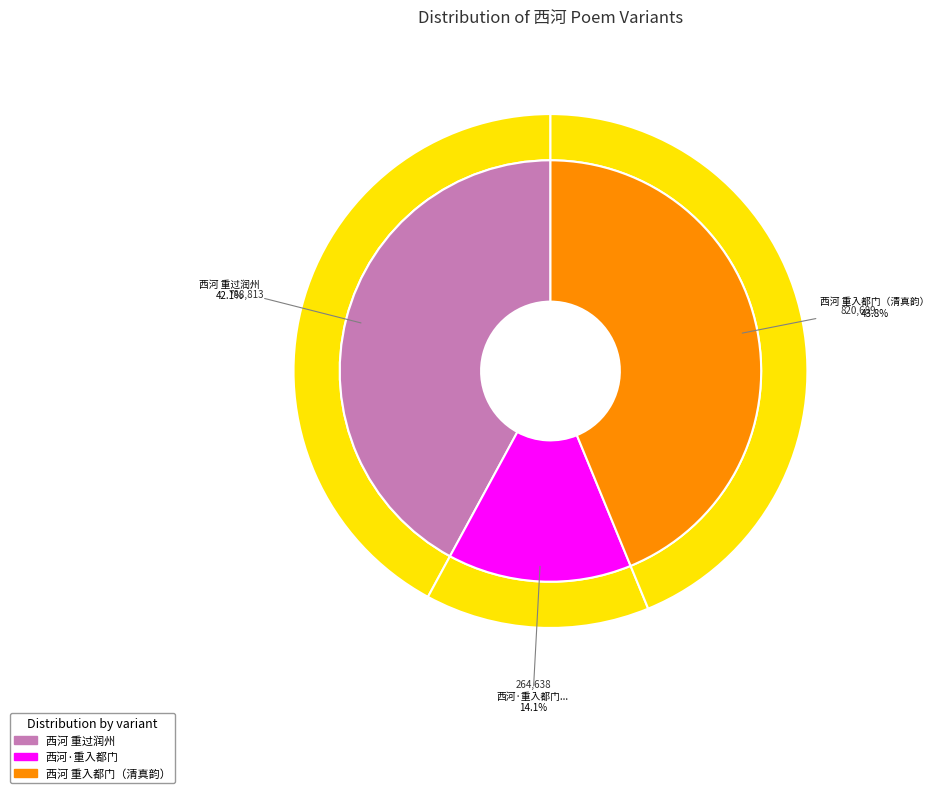

Does any single category account for the majority?

No